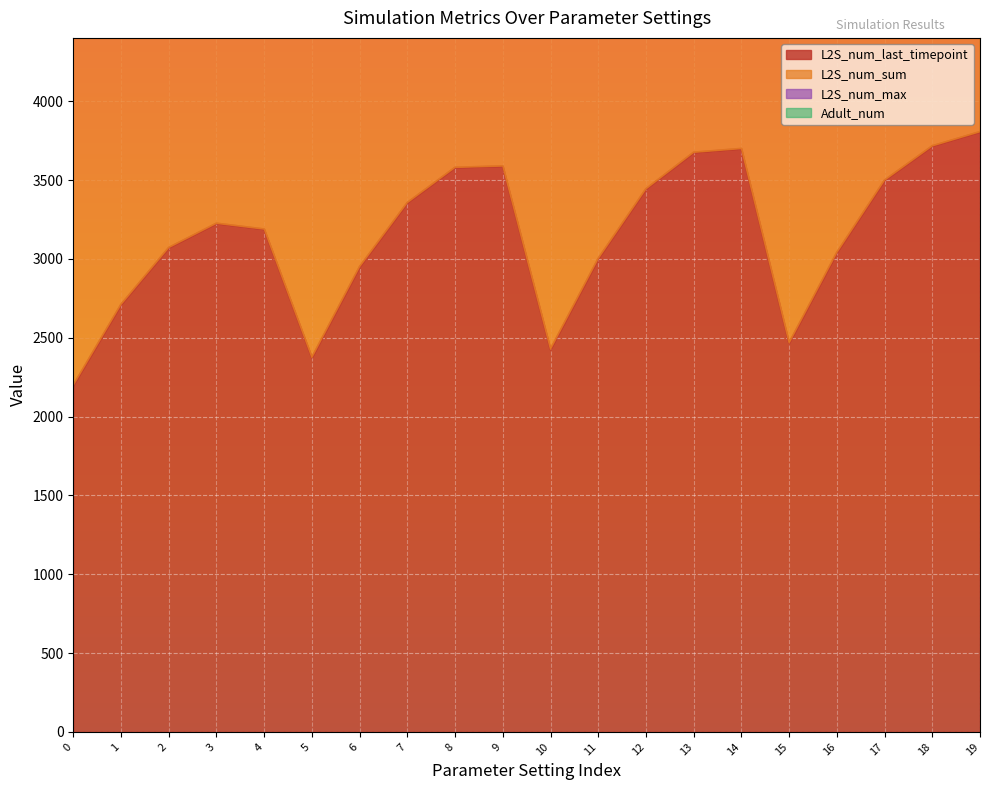

Where is the first local minimum for L2S_num_last_timepoint?

5